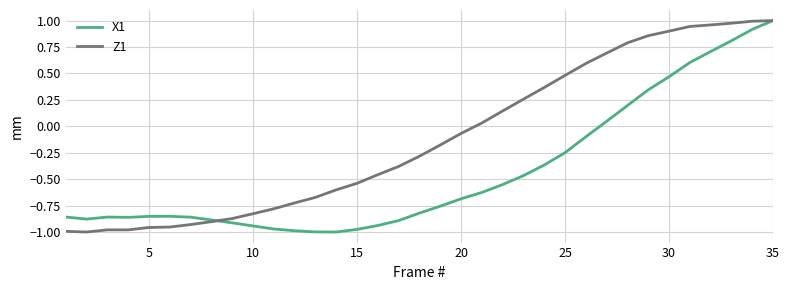

Which series has the largest total across all categories?

Z1